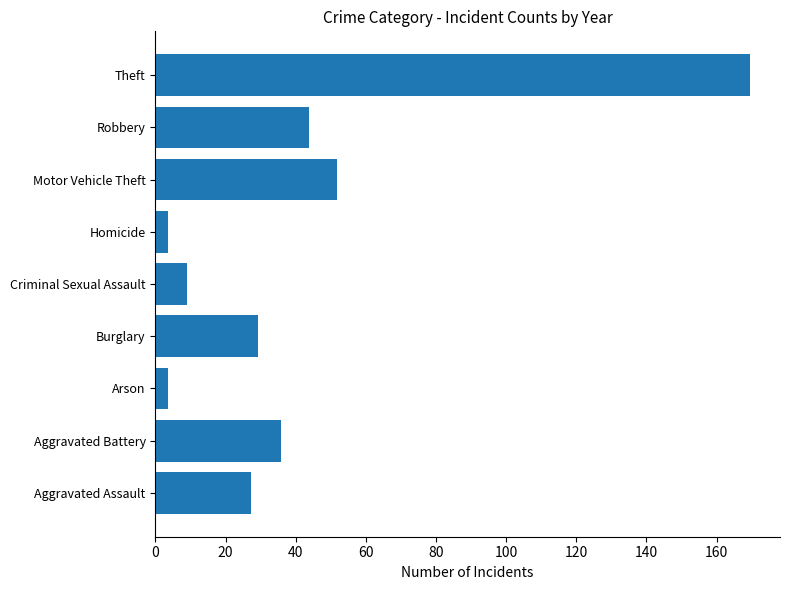

How many bars are there in total?

9